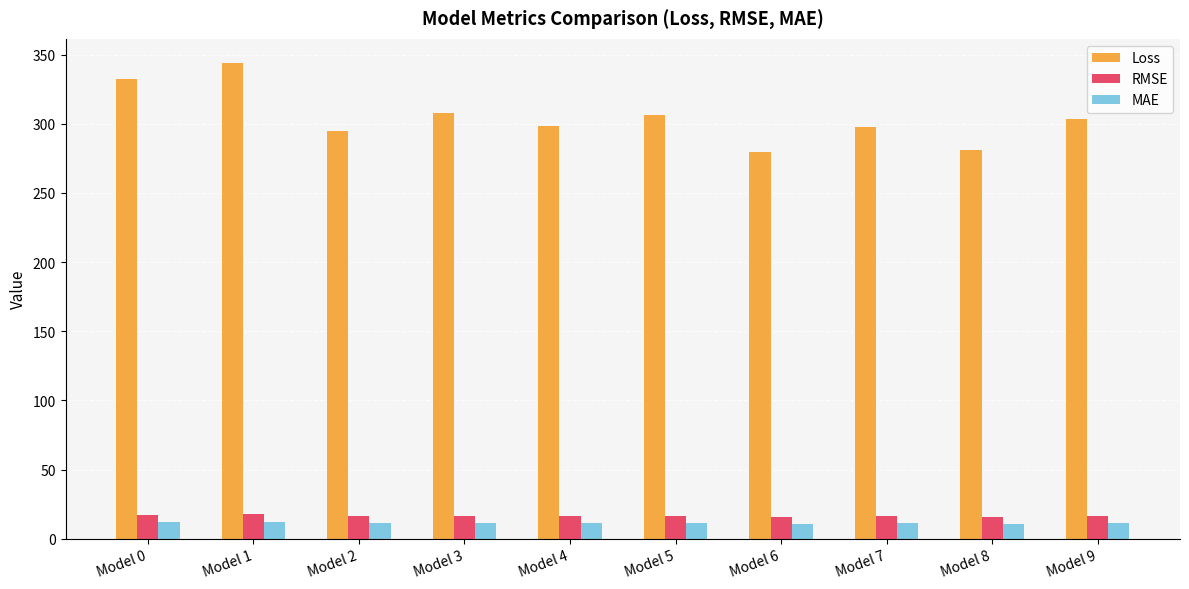

What is the maximum value shown in the chart?

344.2